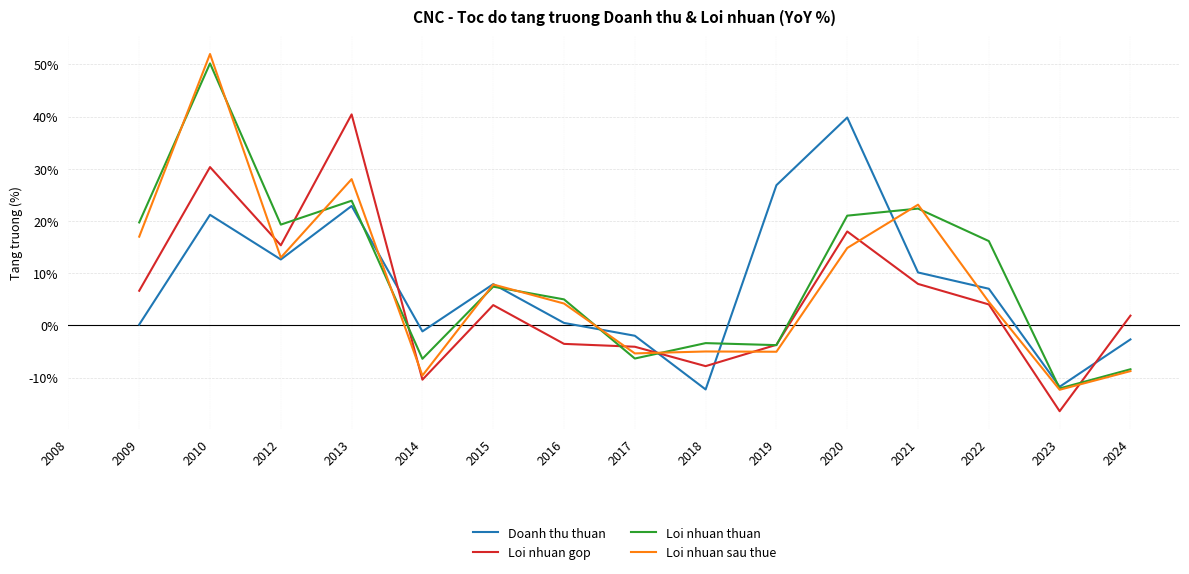

Between 2015 and 2023, which series saw the biggest shift?

Loi nhuan gop